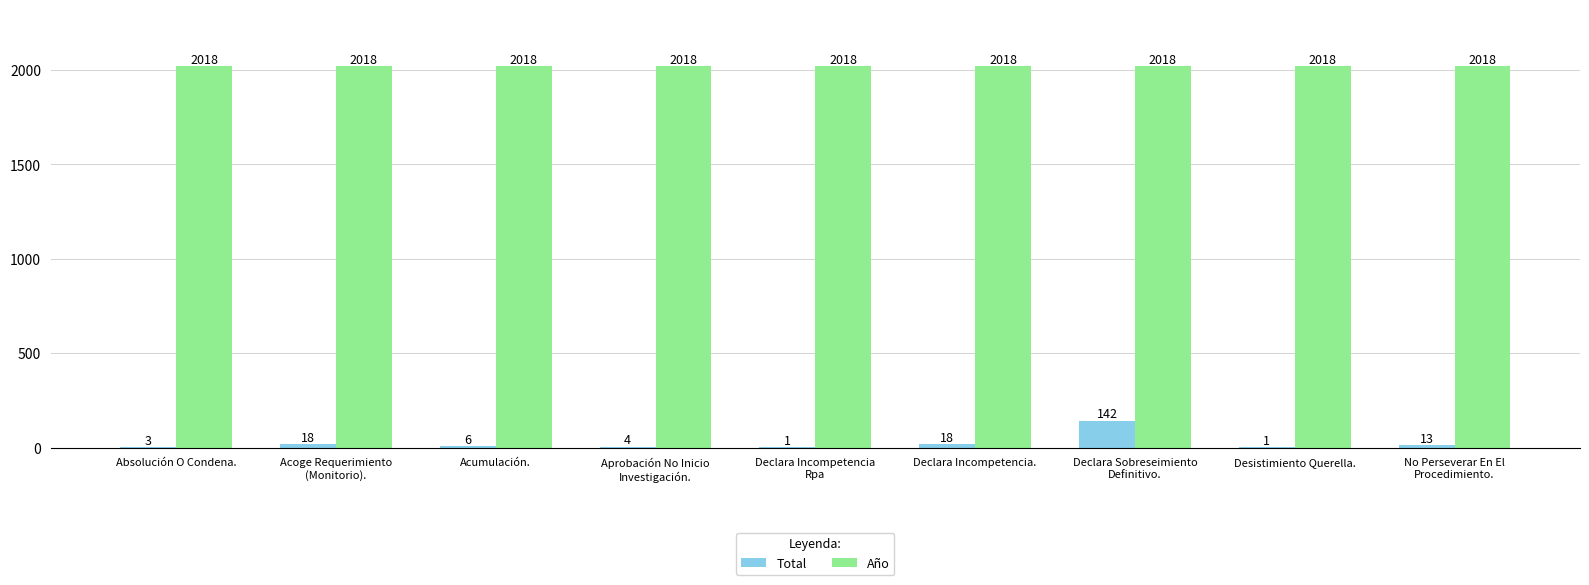

What are all the series names shown in the legend?

Total, Año